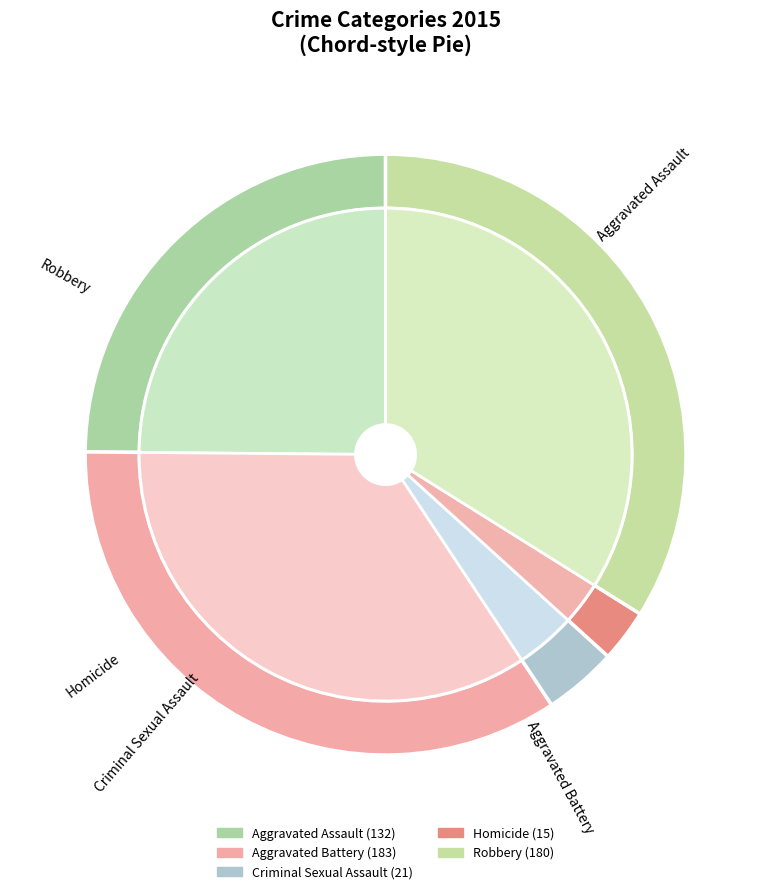

To the nearest percent, what percentage of the pie is Aggravated Assault?

25%